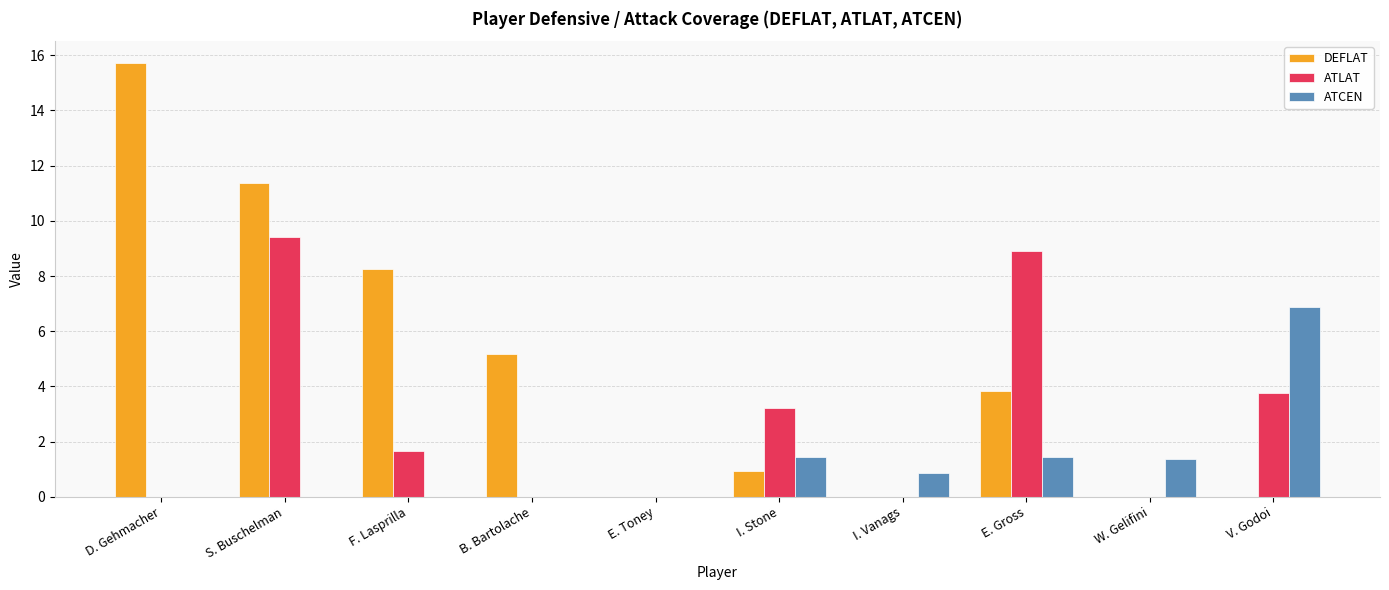

Count the number of categories in the chart.

10